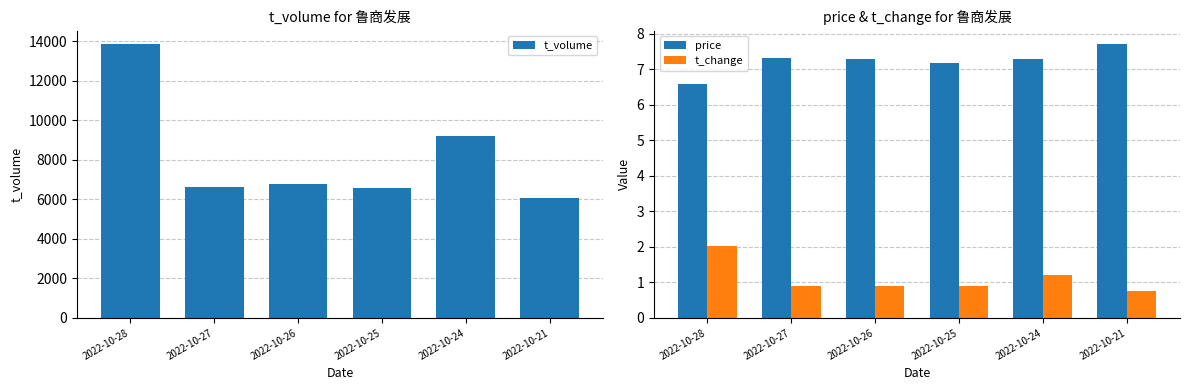

What is the value of the t_change bar at the 2nd from the left?

0.9